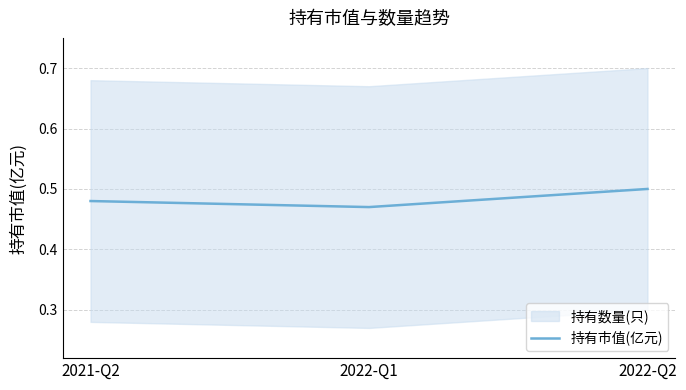

How many lines are shown in the chart?

1